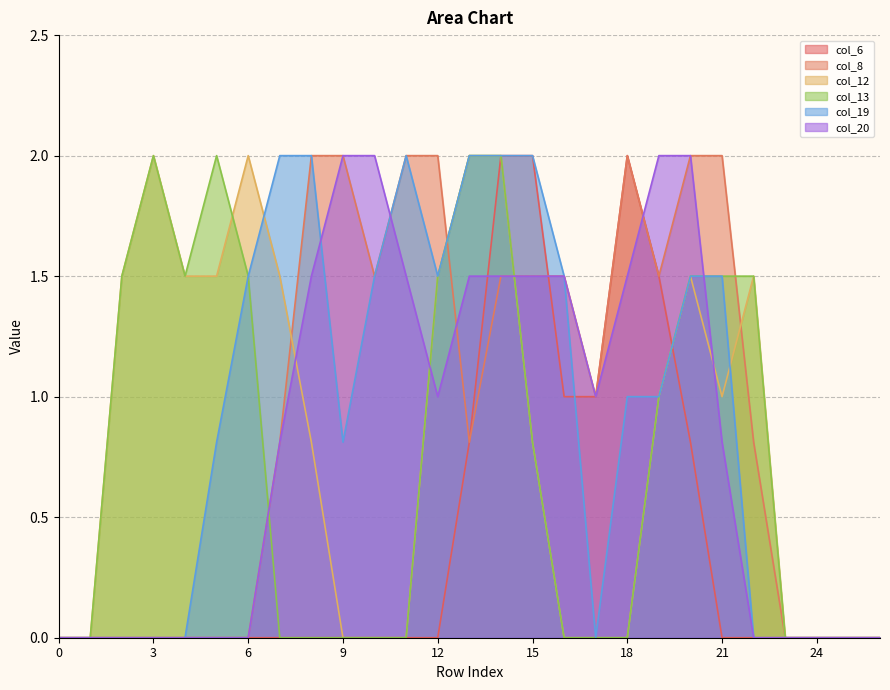

What is the total value across all series at 22?

3.8